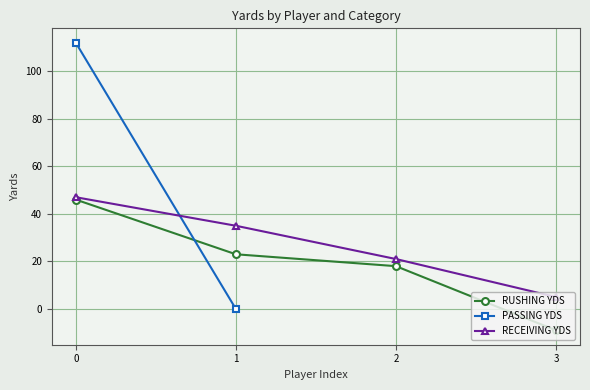

Is it true that RUSHING YDS equals -9 at 3?

True